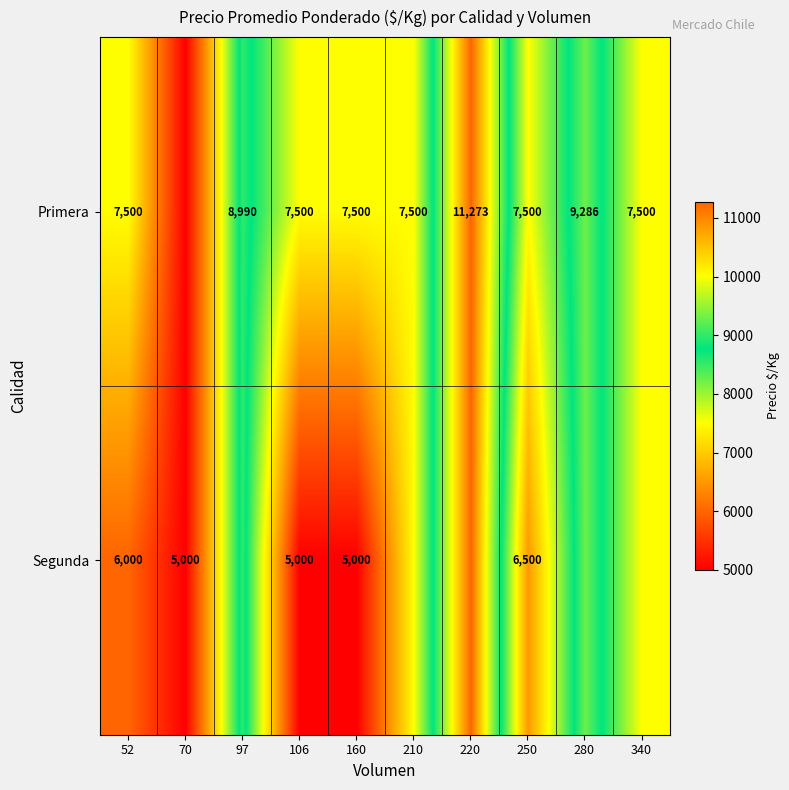

The Primera series shows 4558 at 210. True or false?

False